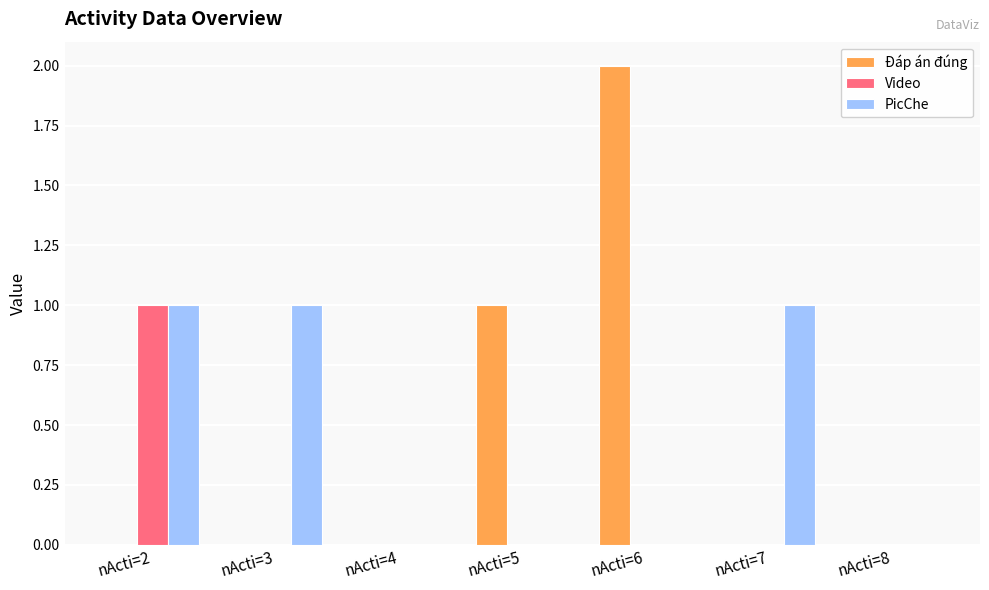

What is the sum of all Đáp án đúng values?

3